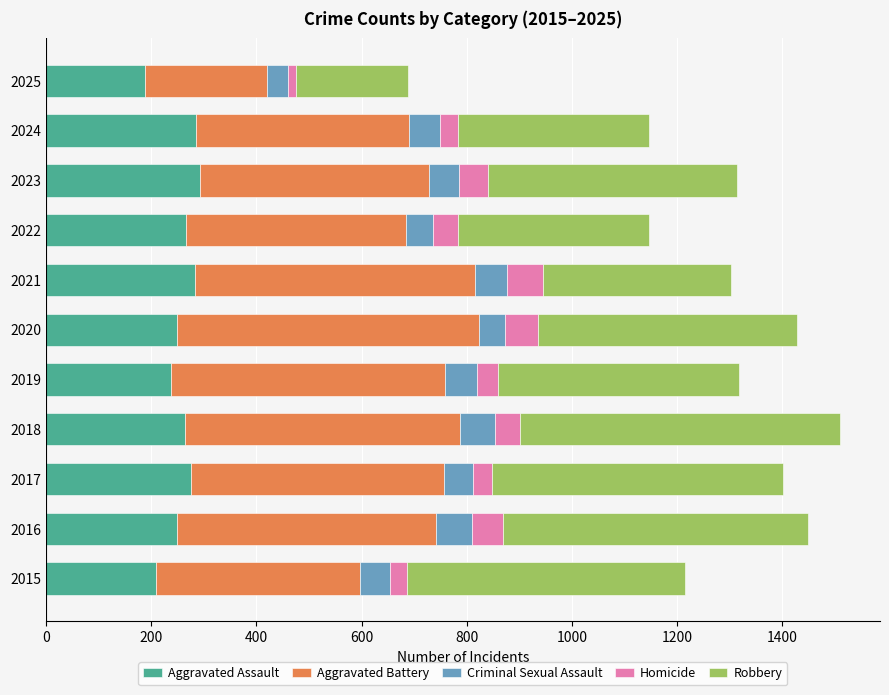

The Aggravated Assault series shows 188 at 2025. True or false?

True